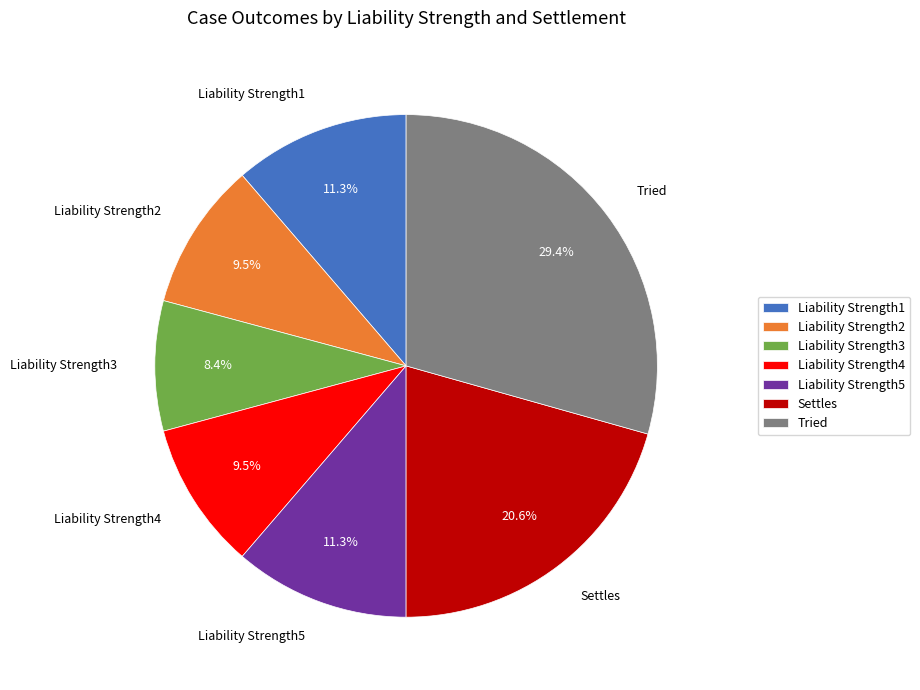

To the nearest percent, what is the difference between the largest and smallest slice percentages?

21%